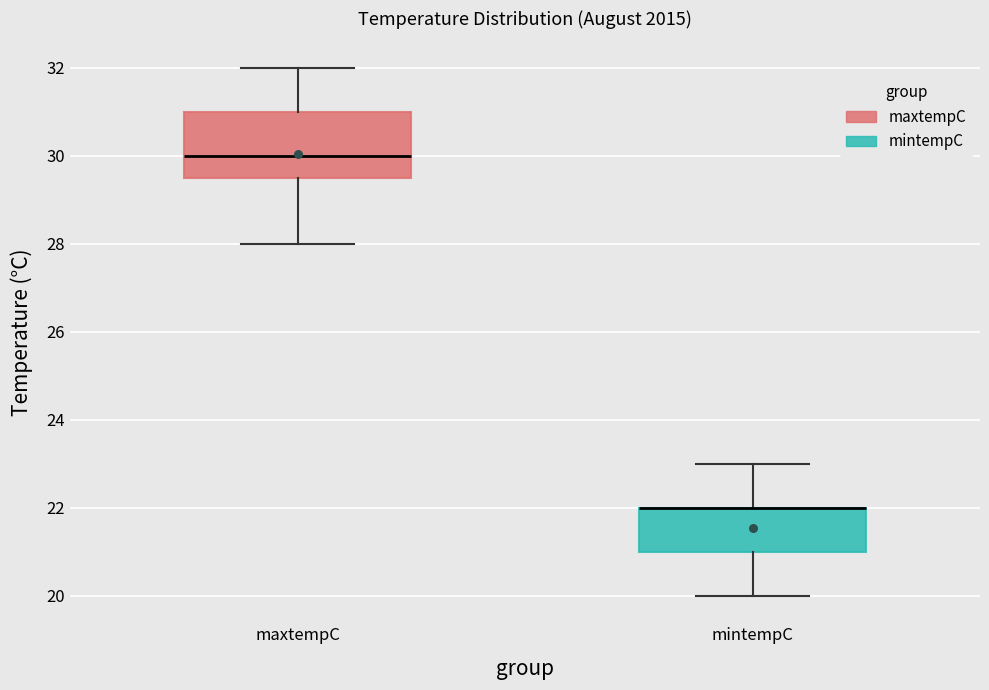

Reading left to right, transcribe this box plot: for each box, give where its median line is, the range the box spans, and where its two whiskers end, as read against the y-axis. The values are not printed on the chart, so give them approximately, as read against the axis.

maxtempC: median 30.0, box 29.6 to 31.0, whiskers 28.0 to 32.0
mintempC: median 22.0 (drawn on the box's upper edge), box 21.0 to 22.0, whiskers 20.0 to 23.0